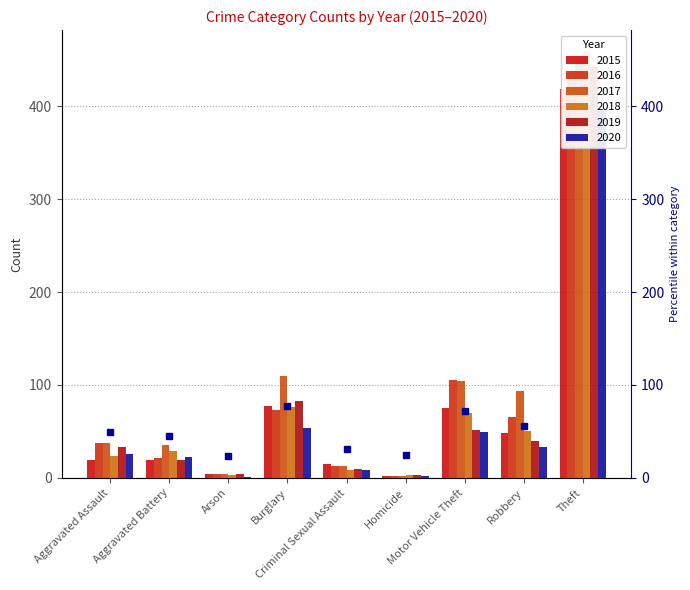

What are all the series names shown in the legend?

2015, 2016, 2017, 2018, 2019, 2020